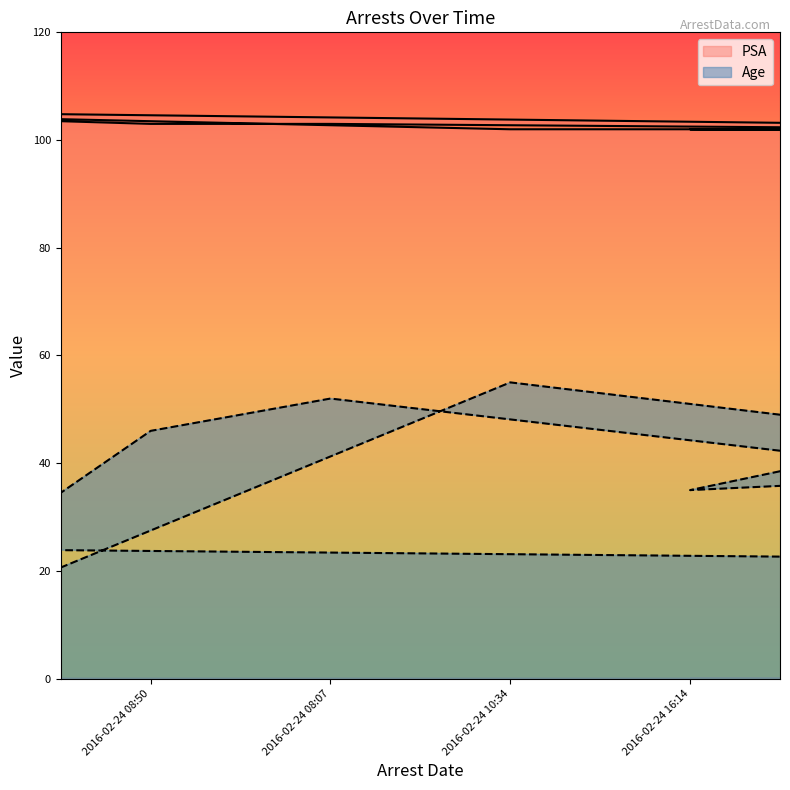

What are all the series names shown in the legend?

PSA, Age